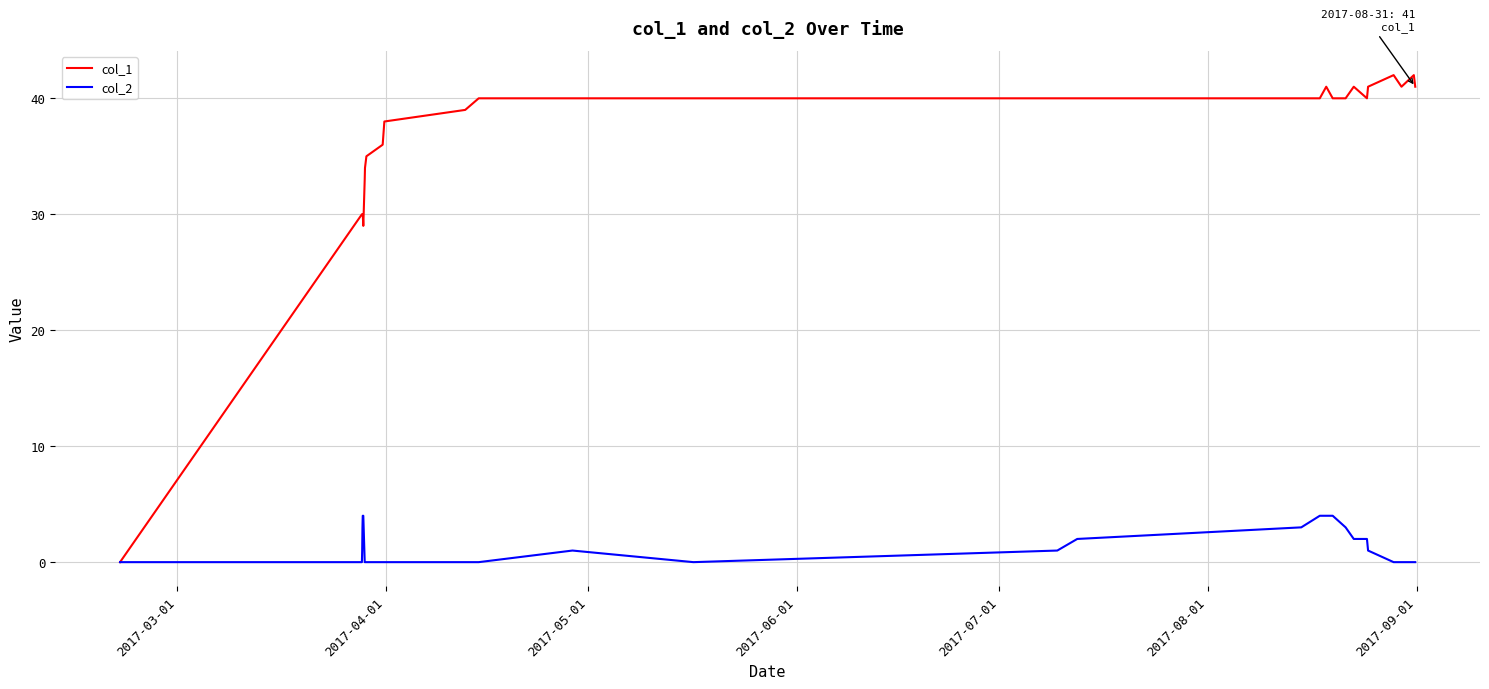

What is the difference between the second highest and second lowest values in the col_2 series?

4